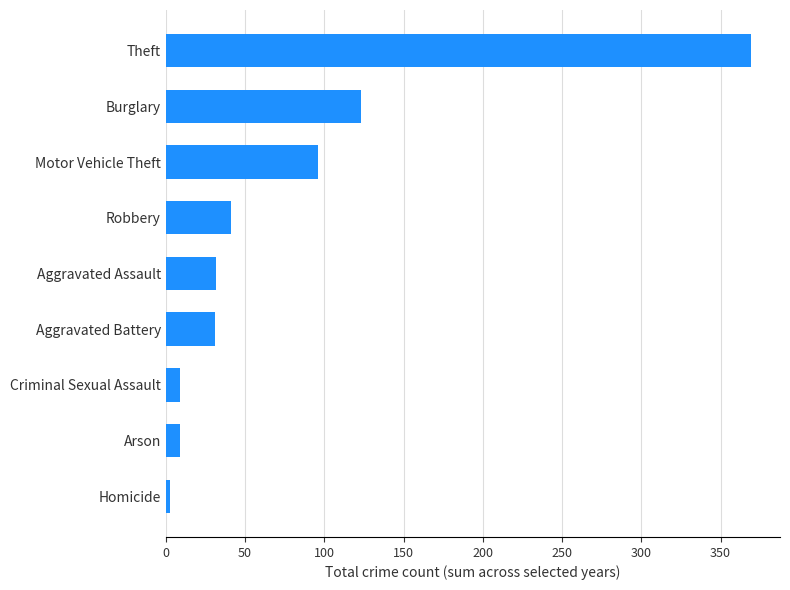

The value at Aggravated Assault is 32. True or false?

True